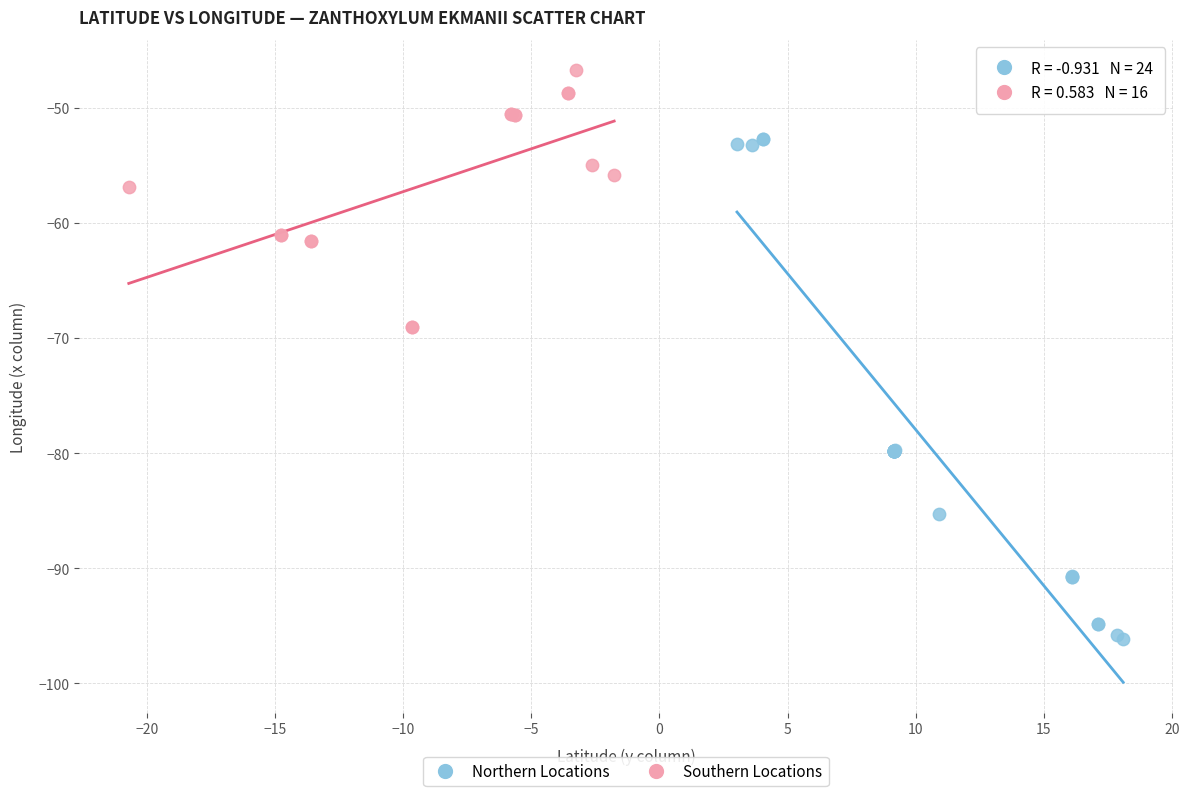

Which series contains the lowest Y value?

Northern Locations